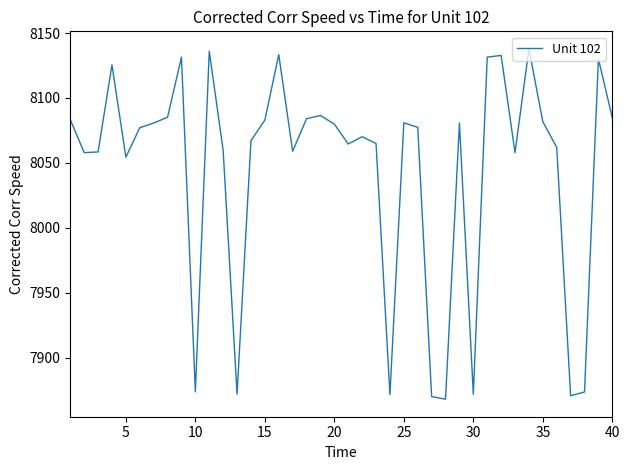

What is the difference between the maximum and minimum values?

269.7